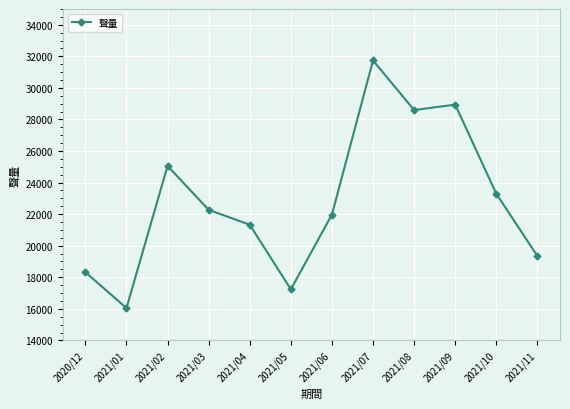

What position from the left is 2021/06?

7